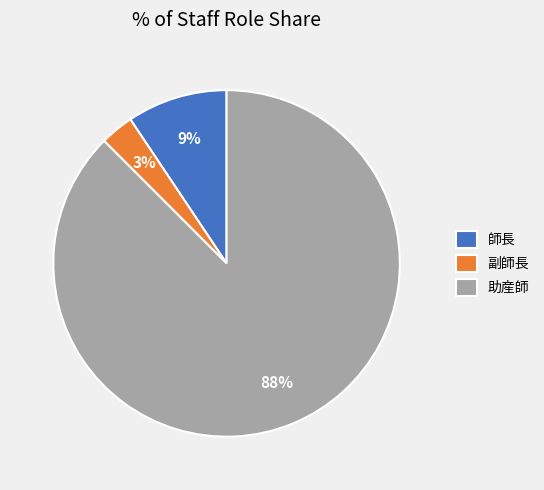

The 副師長 slice represents 3% of the pie. True or false?

True